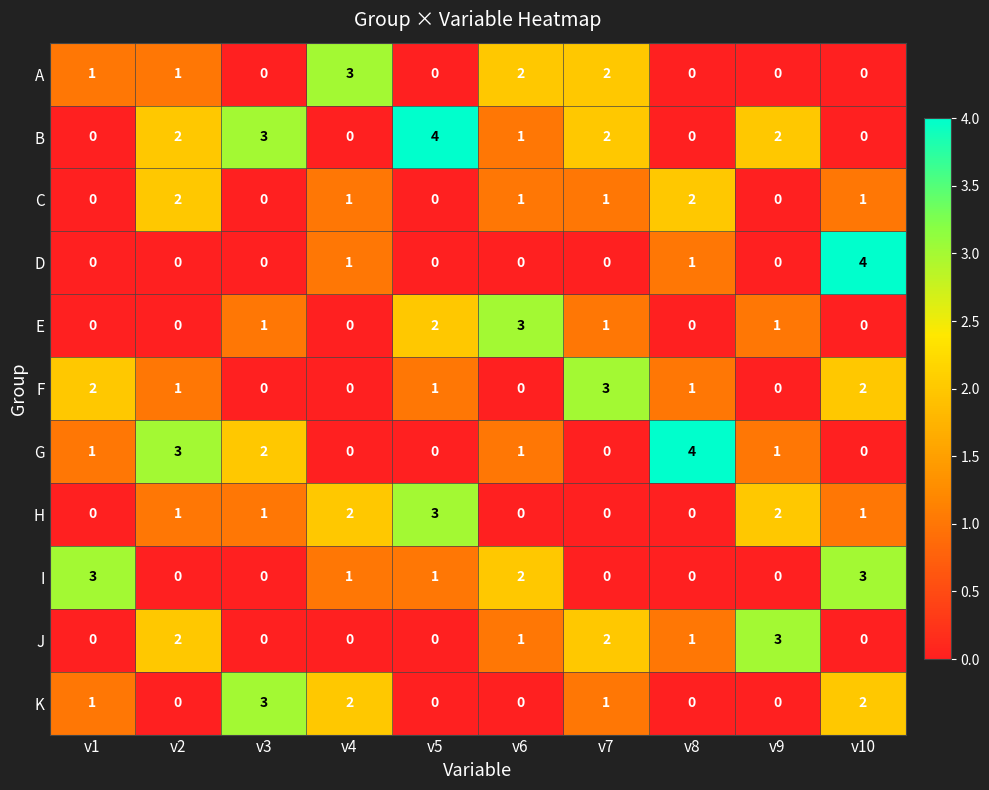

What is the difference between the highest and lowest values at v6?

3